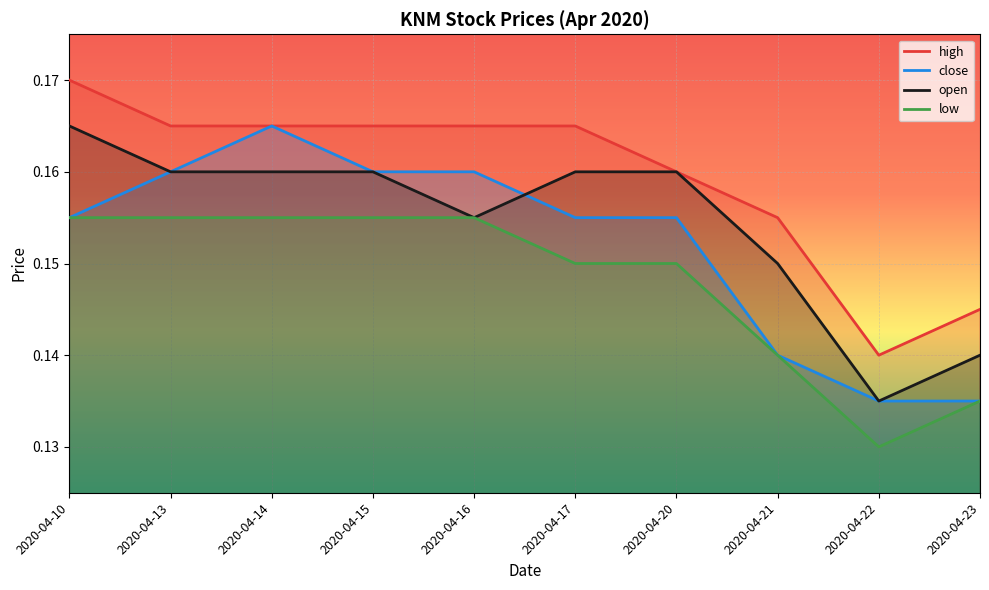

True or false: high has more than 1 points higher than both neighbors.

False